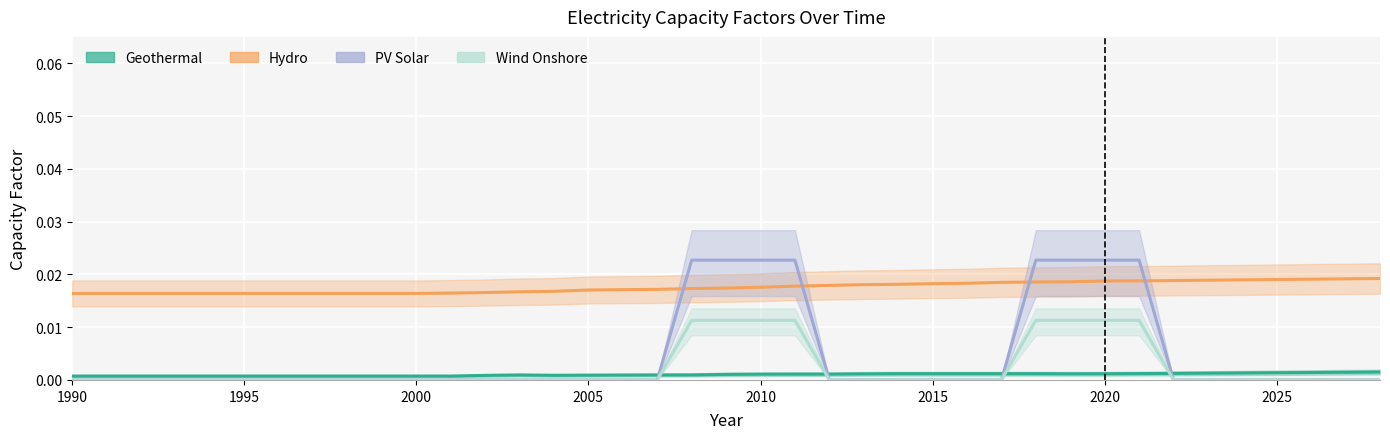

Which series has the largest total across all categories?

Hydro